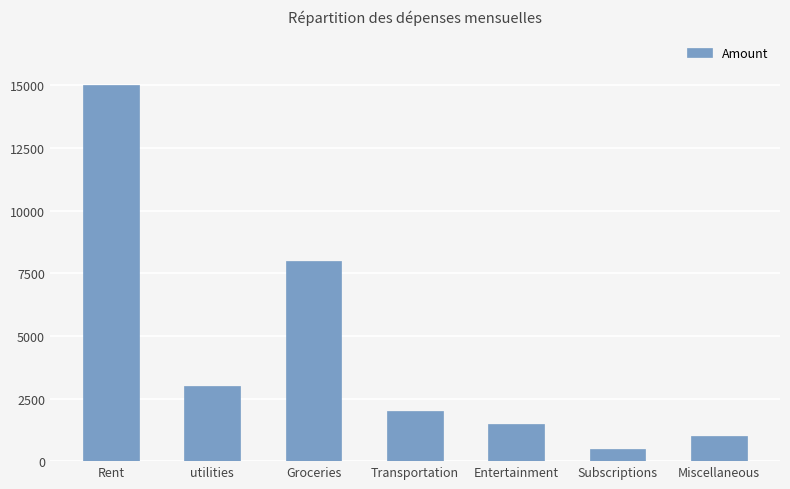

What is the minimum value shown in the chart?

500